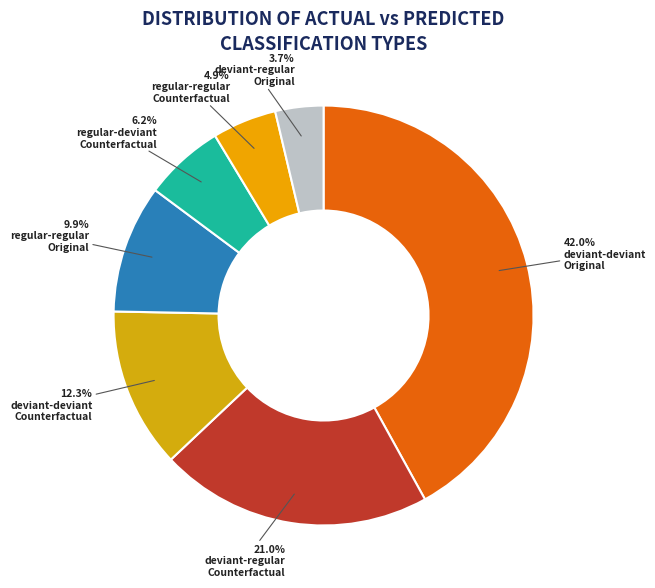

Which slice is the largest?

deviant-deviant Original